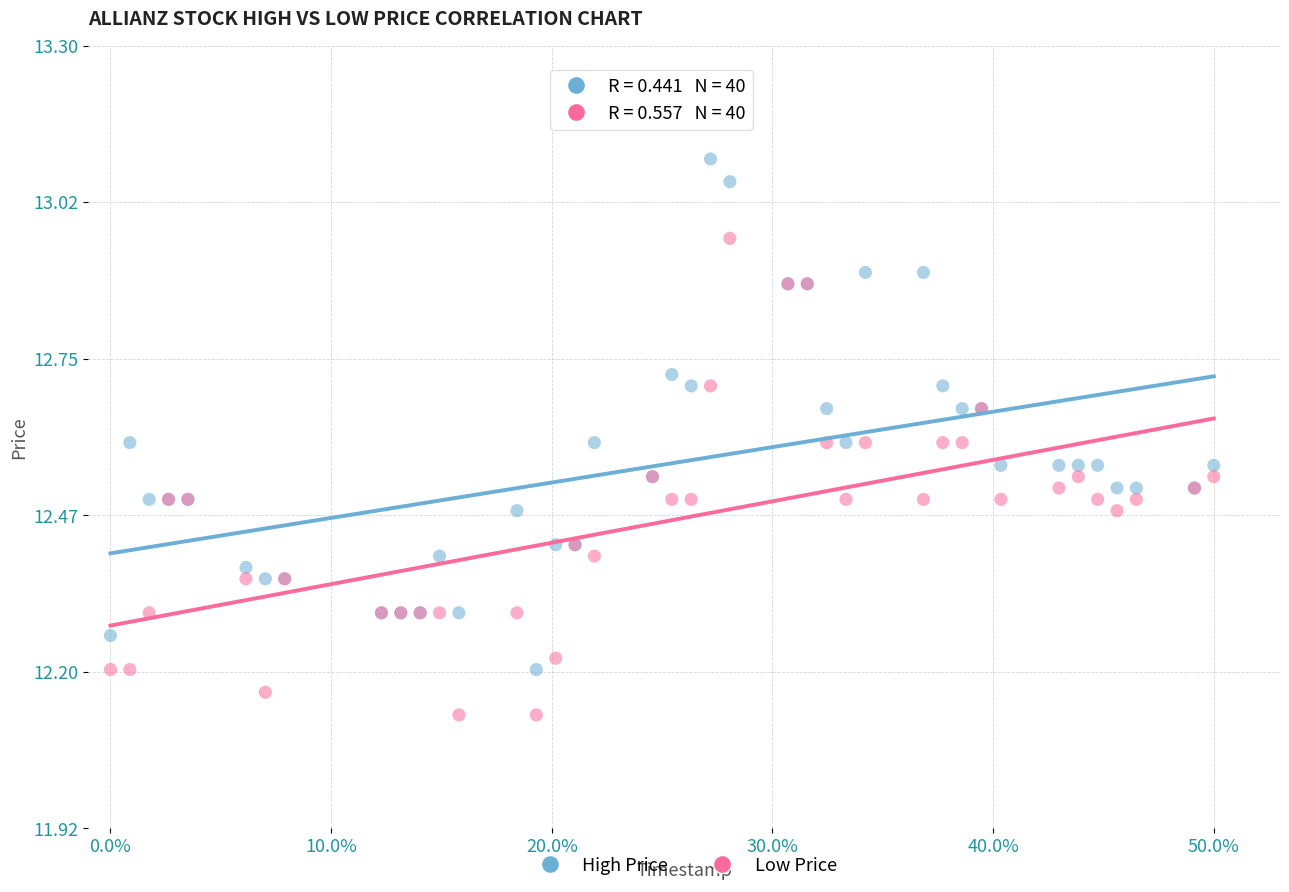

What are all the series names shown in the legend?

High Price, Low Price